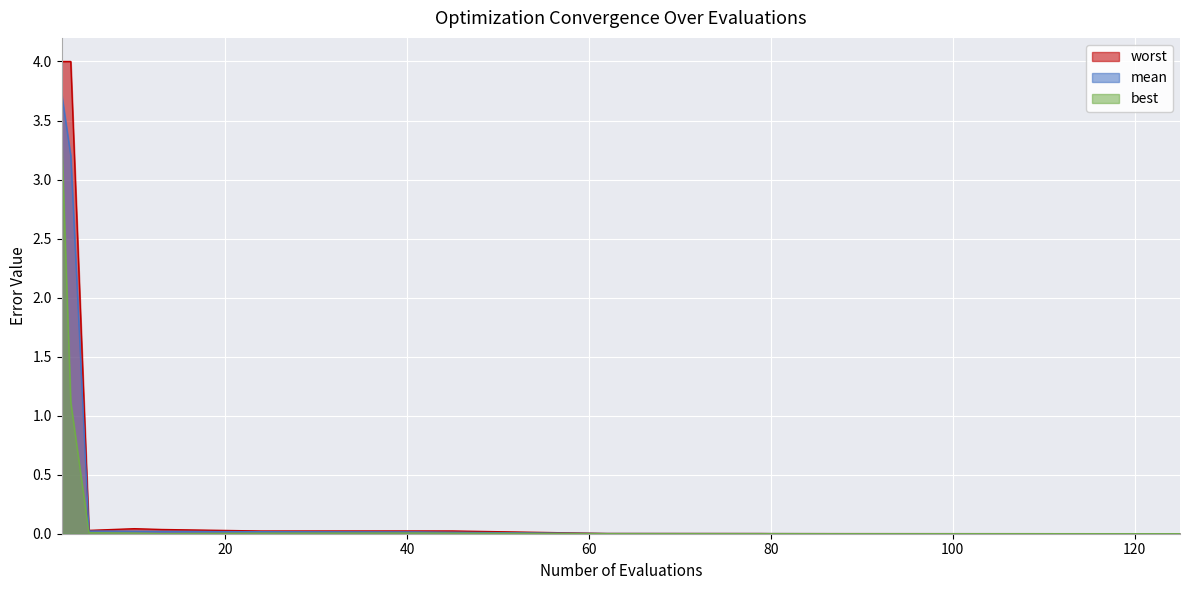

What is the difference between the second highest and second lowest values in the mean series?

3.2